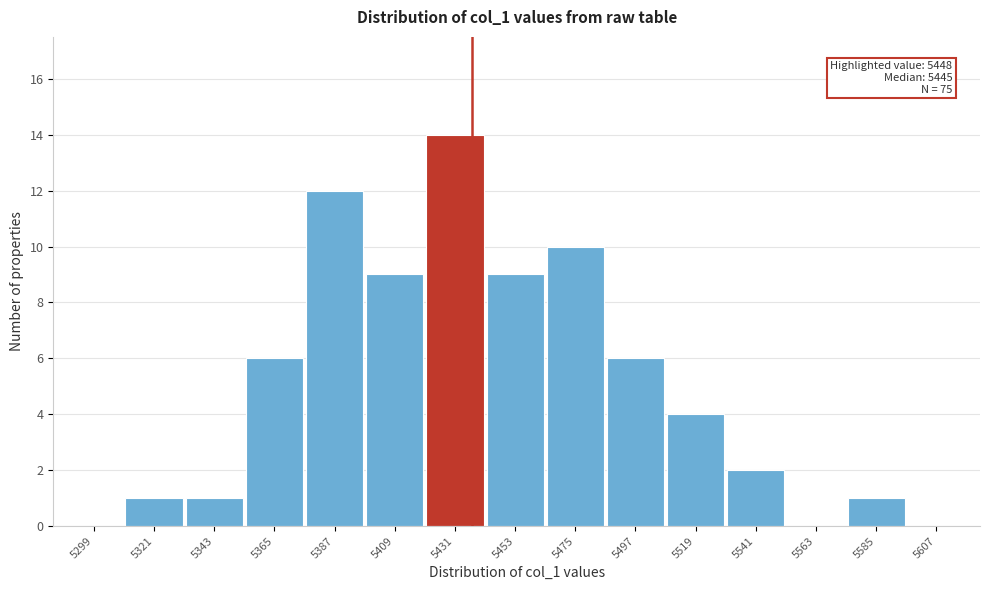

Reading left to right, extract all data points from this chart.

5299=0	5321=1	5343=1	5365=6	5387=12	5409=9	5431=14	5453=9	5475=10	5497=6	5519=4	5541=2	5563=0	5585=1	5607=0